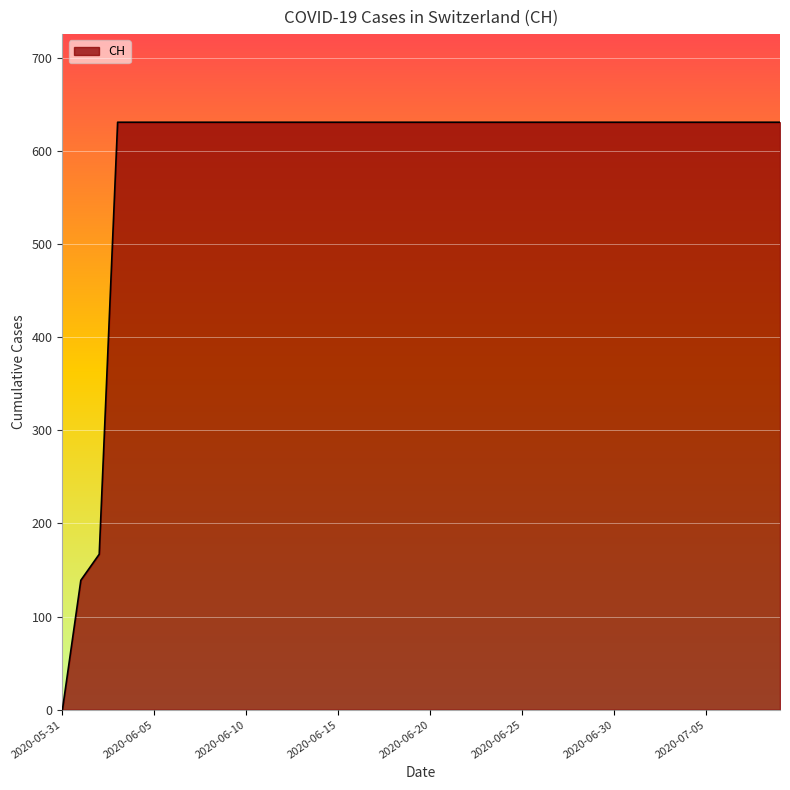

What is the sum of all values?

23653